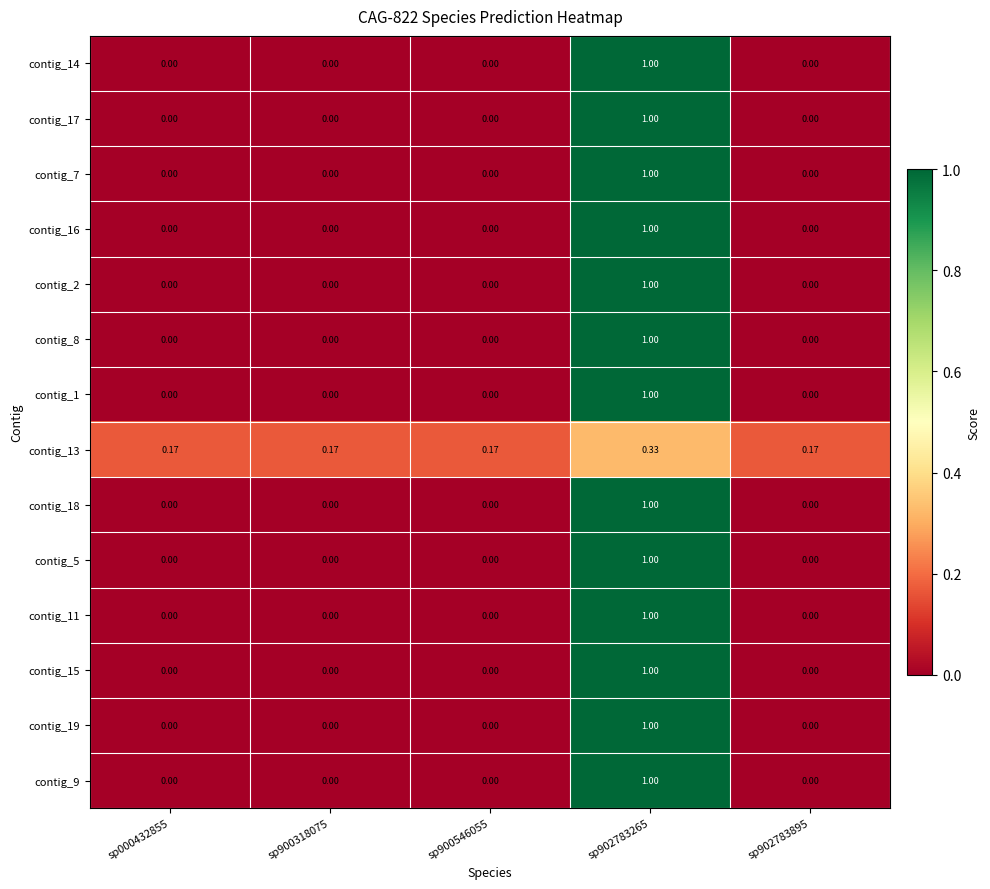

Reading right to left, list all the values displayed in this chart.

contig_14: sp902783895=0.0	sp902783265=1.0	sp900546055=0.0	sp900318075=0.0	sp000432855=0.0
contig_17: sp902783895=0.0	sp902783265=1.0	sp900546055=0.0	sp900318075=0.0	sp000432855=0.0
contig_7: sp902783895=0.0	sp902783265=1.0	sp900546055=0.0	sp900318075=0.0	sp000432855=0.0
contig_16: sp902783895=0.0	sp902783265=1.0	sp900546055=0.0	sp900318075=0.0	sp000432855=0.0
contig_2: sp902783895=0.0	sp902783265=1.0	sp900546055=0.0	sp900318075=0.0	sp000432855=0.0
contig_8: sp902783895=0.0	sp902783265=1.0	sp900546055=0.0	sp900318075=0.0	sp000432855=0.0
contig_1: sp902783895=0.0	sp902783265=1.0	sp900546055=0.0	sp900318075=0.0	sp000432855=0.0
contig_13: sp902783895=0.2	sp902783265=0.3	sp900546055=0.2	sp900318075=0.2	sp000432855=0.2
contig_18: sp902783895=0.0	sp902783265=1.0	sp900546055=0.0	sp900318075=0.0	sp000432855=0.0
contig_5: sp902783895=0.0	sp902783265=1.0	sp900546055=0.0	sp900318075=0.0	sp000432855=0.0
contig_11: sp902783895=0.0	sp902783265=1.0	sp900546055=0.0	sp900318075=0.0	sp000432855=0.0
contig_15: sp902783895=0.0	sp902783265=1.0	sp900546055=0.0	sp900318075=0.0	sp000432855=0.0
contig_19: sp902783895=0.0	sp902783265=1.0	sp900546055=0.0	sp900318075=0.0	sp000432855=0.0
contig_9: sp902783895=0.0	sp902783265=1.0	sp900546055=0.0	sp900318075=0.0	sp000432855=0.0